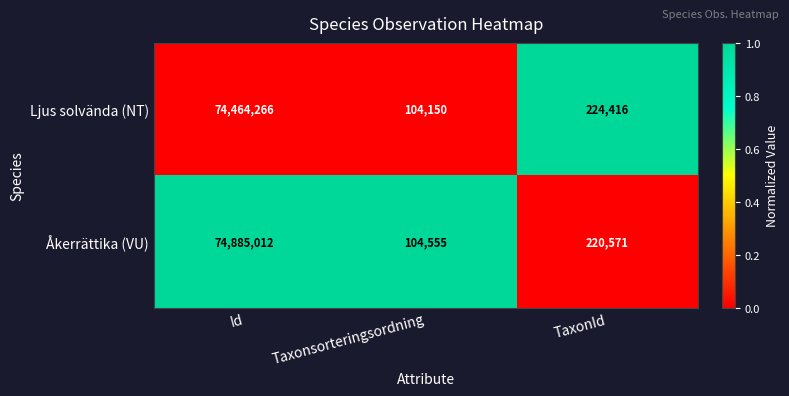

How many data points does each series have?

3